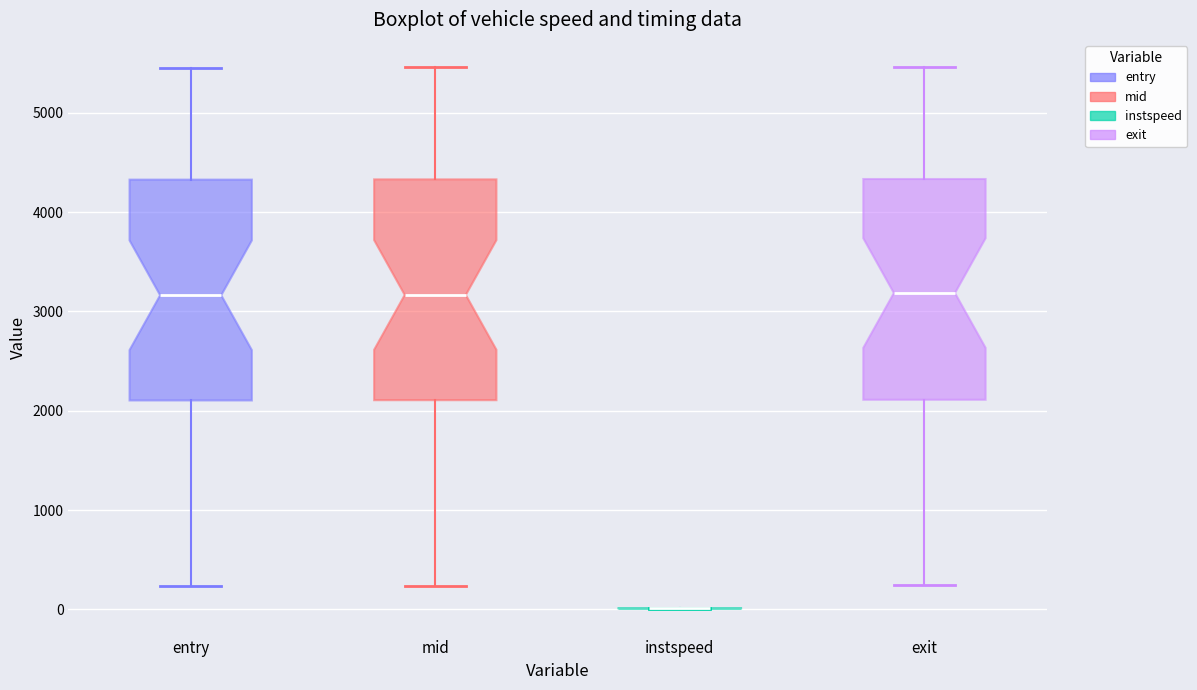

Reading left to right, transcribe this box plot: for each box, give where its median line is, the range the box spans, and where its two whiskers end, as read against the y-axis. The values are not printed on the chart, so give them approximately, as read against the axis.

entry: median 3200, box 2100 to 4300, whiskers 200 to 5500
mid: median 3200, box 2100 to 4300, whiskers 200 to 5500
instspeed: box collapsed to a line at 0, whiskers 0 to 0
exit: median 3200, box 2100 to 4300, whiskers 200 to 5500